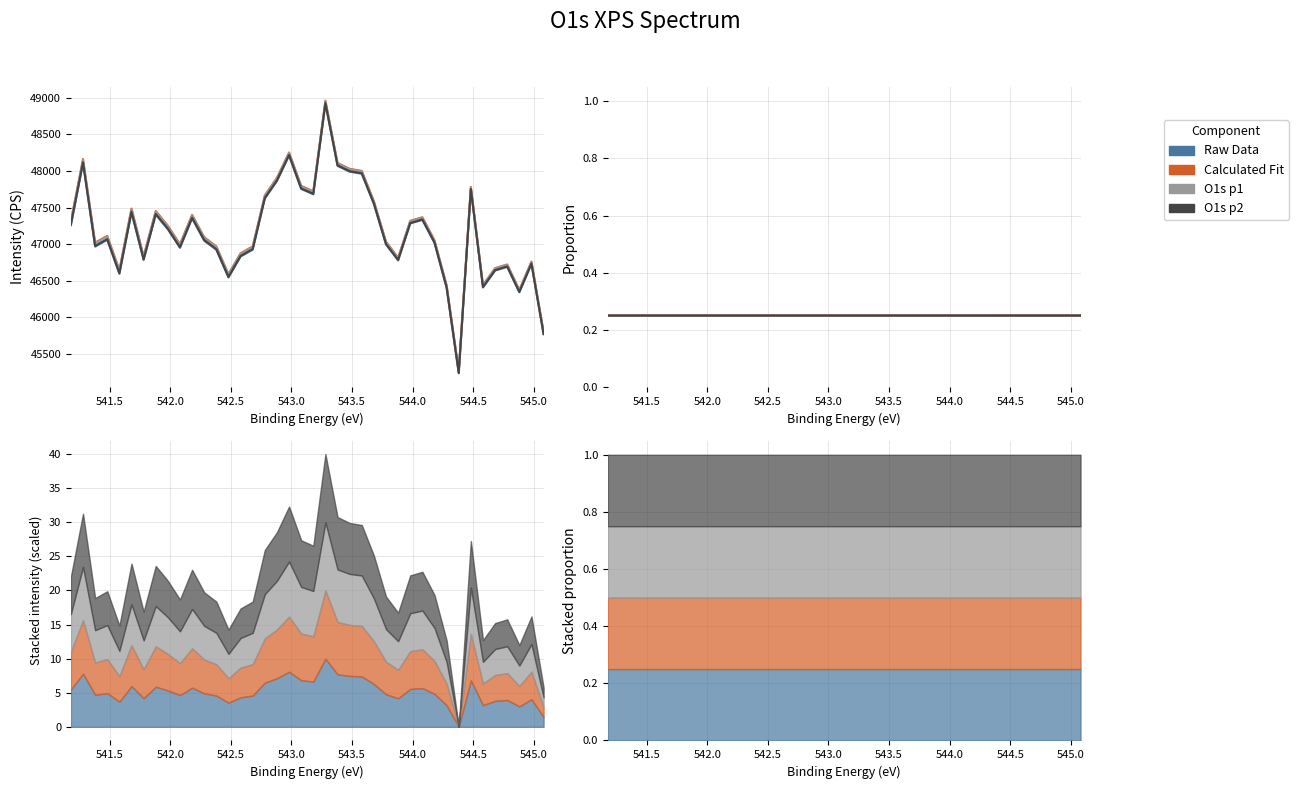

Between 544.0 and 544.5, which series saw the biggest shift?

Raw Data